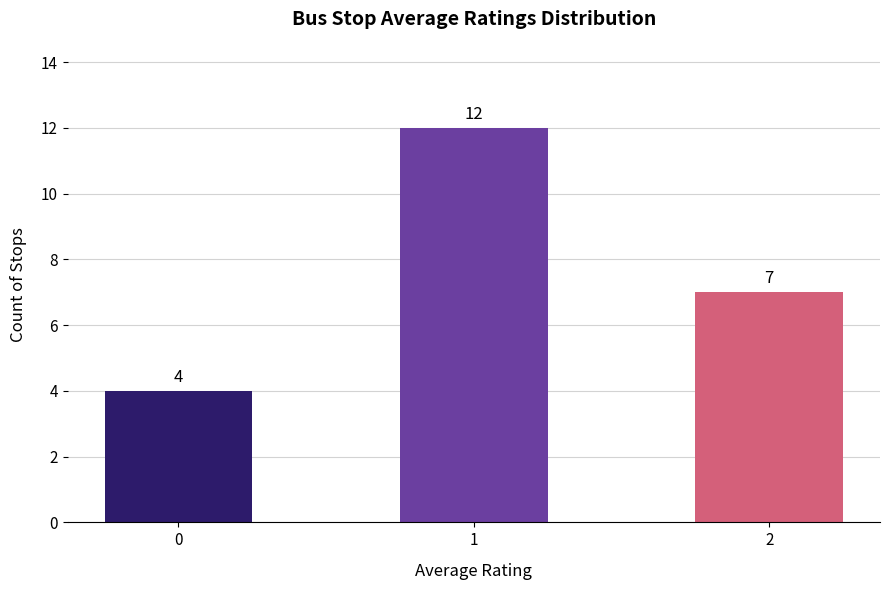

What is the difference between the second highest and minimum values?

3